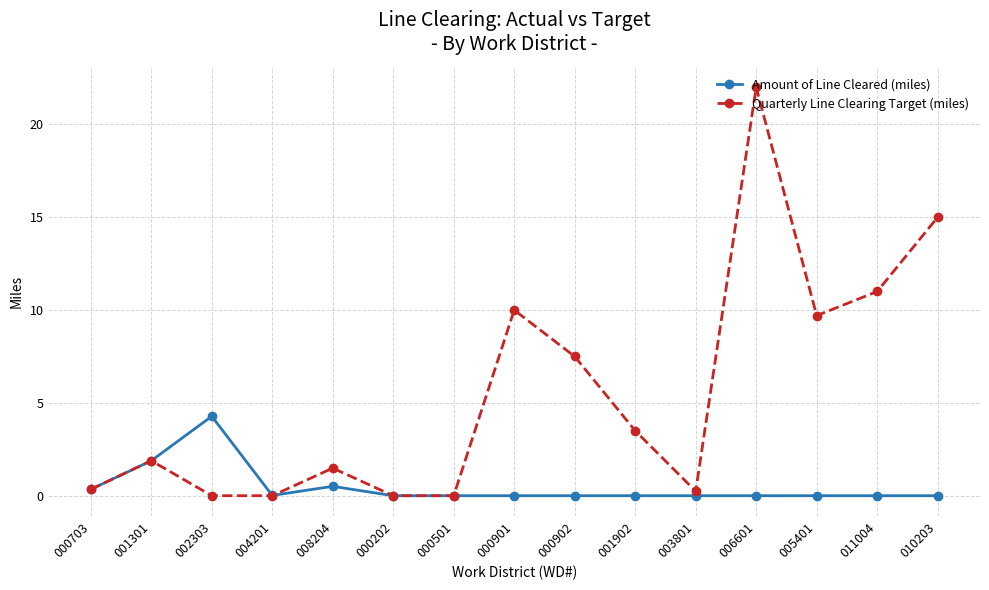

Which series changed the most between 008204 and 011004?

Quarterly Line Clearing Target (miles)